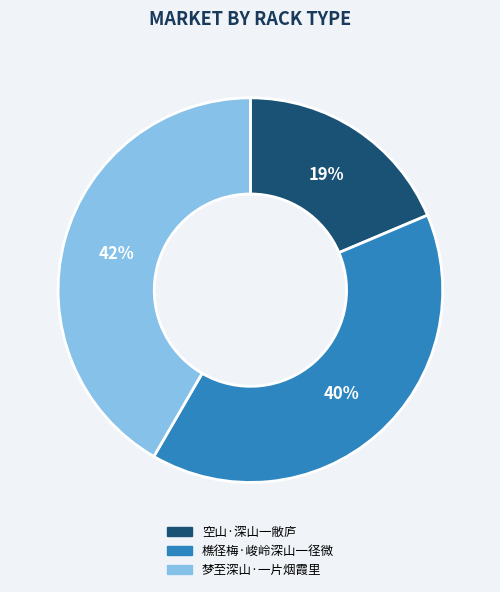

Count the number of slices in the pie.

3